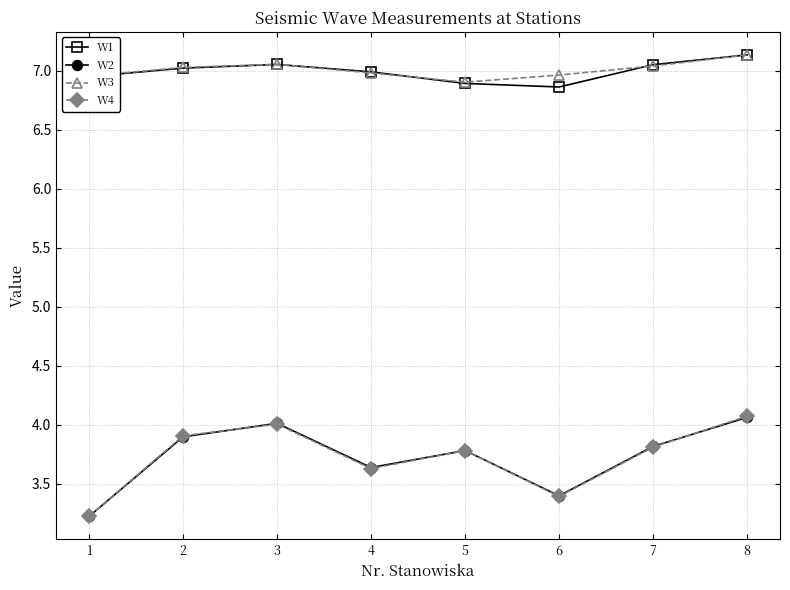

What are all the series names shown in the legend?

W1, W2, W3, W4